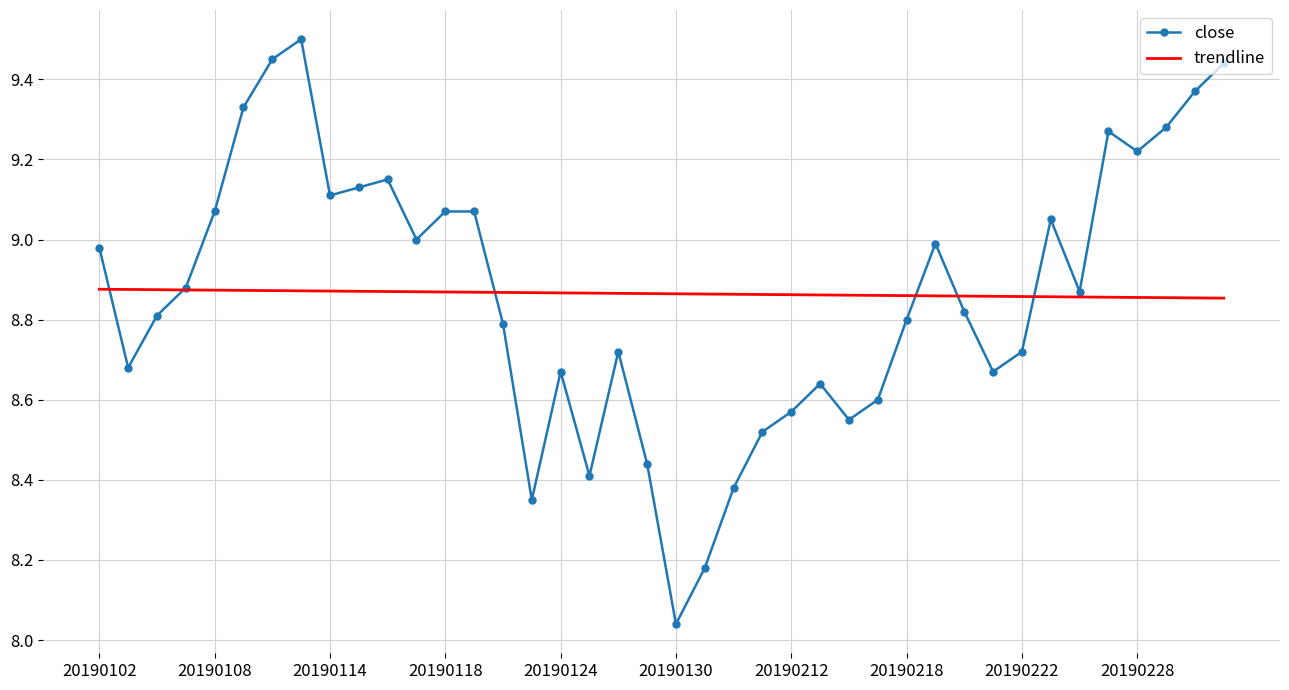

What is the greatest value displayed?

9.5